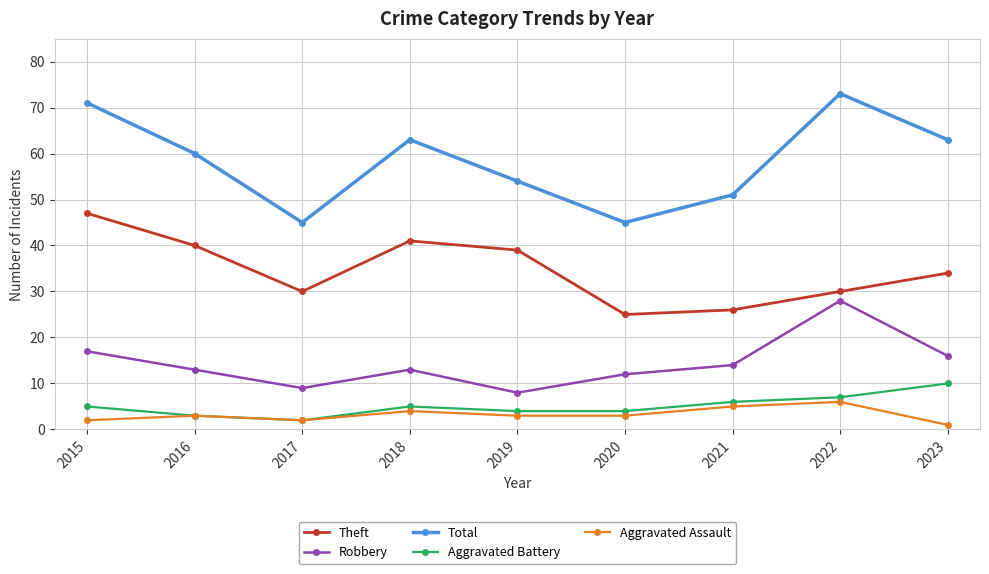

How many categories are shown in the chart?

9